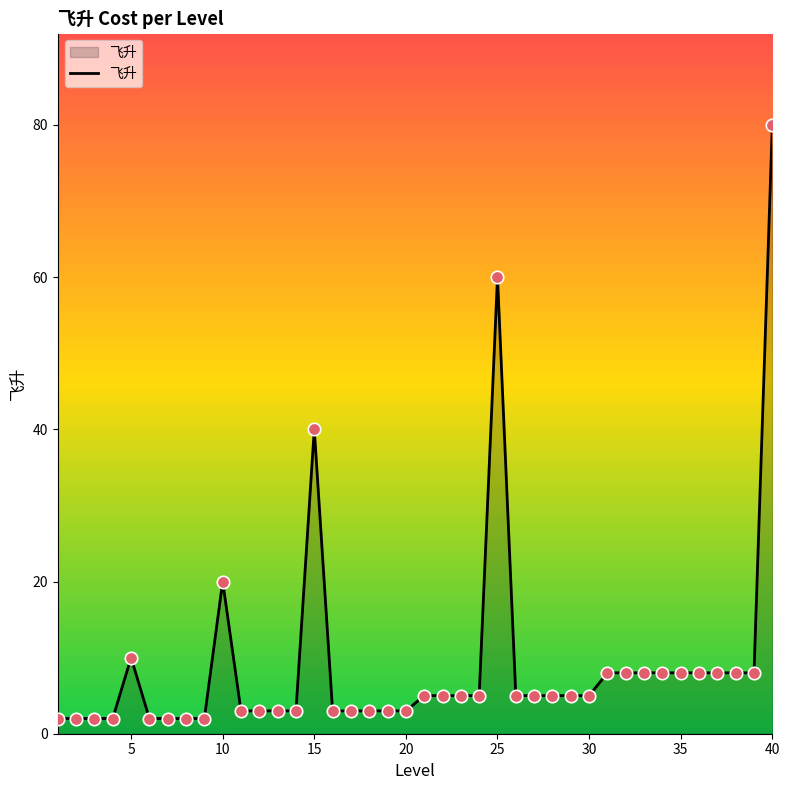

What is the maximum value shown in the chart?

80